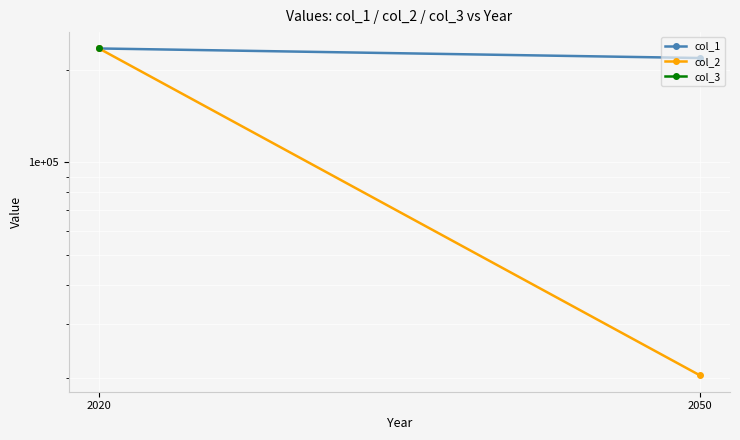

What is the total value across all series at 2050?

238546.5